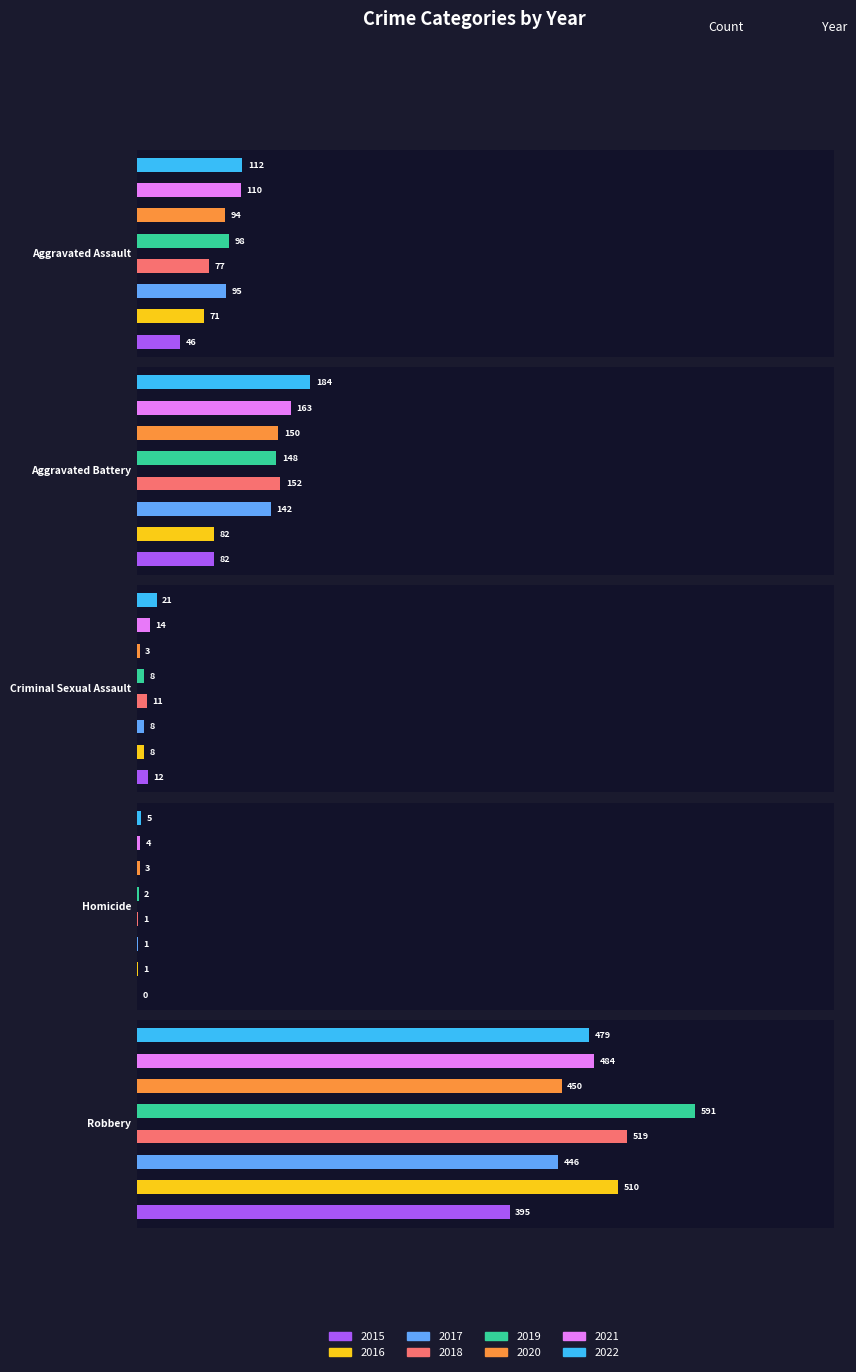

What is the difference between the maximum and minimum values in the Criminal Sexual Assault series?

18